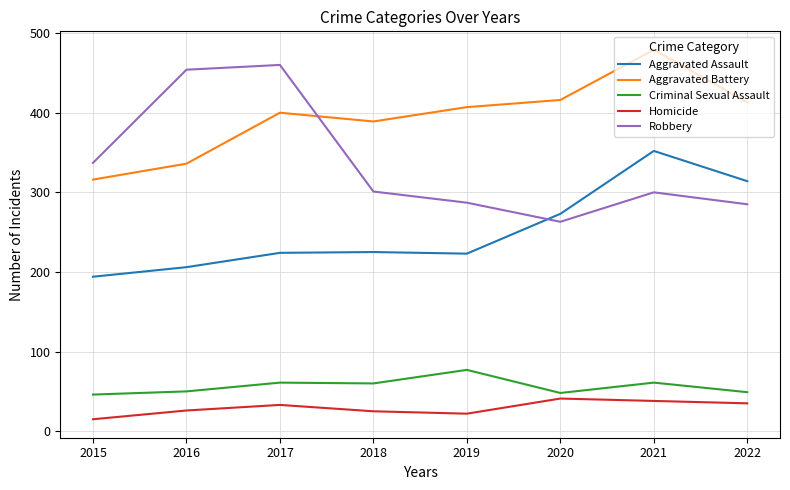

How many distinct data groups are displayed?

5